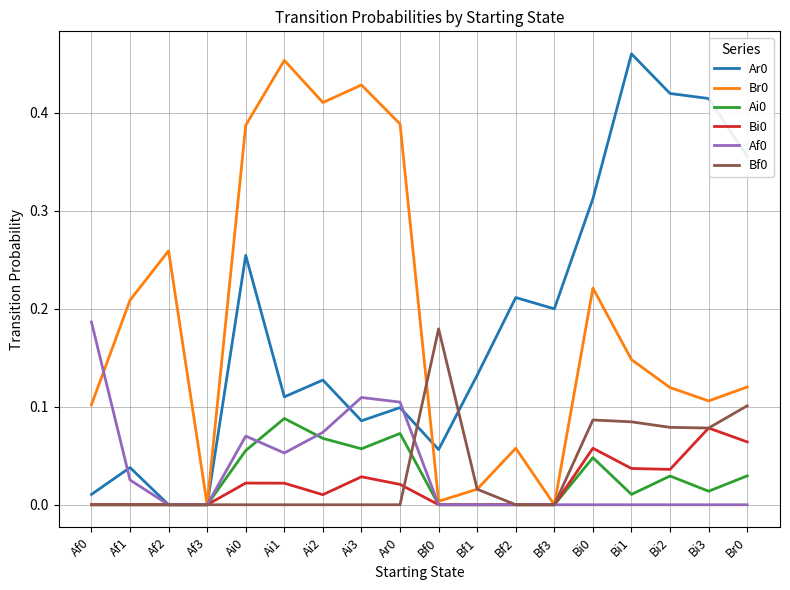

The Br0 series shows 0.1 at Ai2. True or false?

False